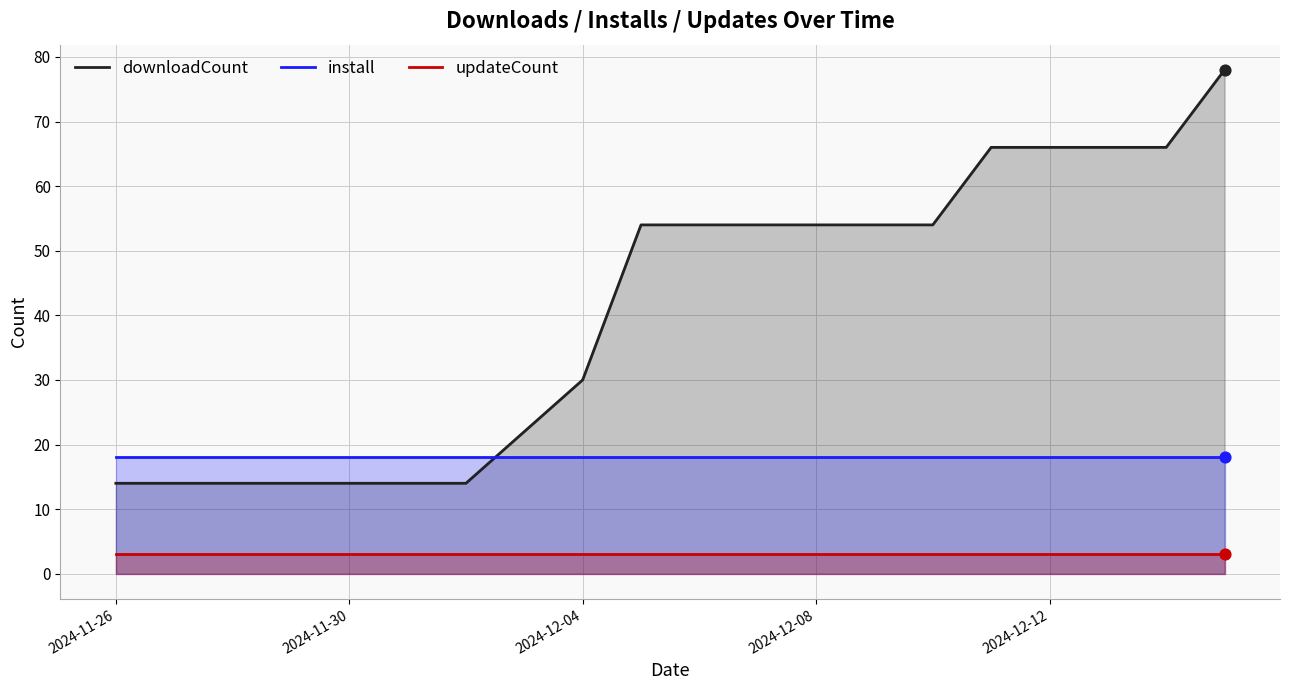

At how many categories does at least one series exceed 77?

1